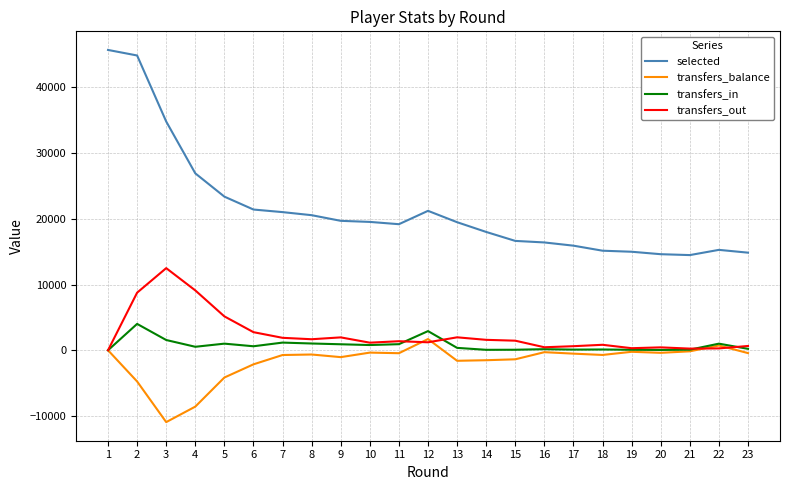

What is the total value across all series at 20?

14711